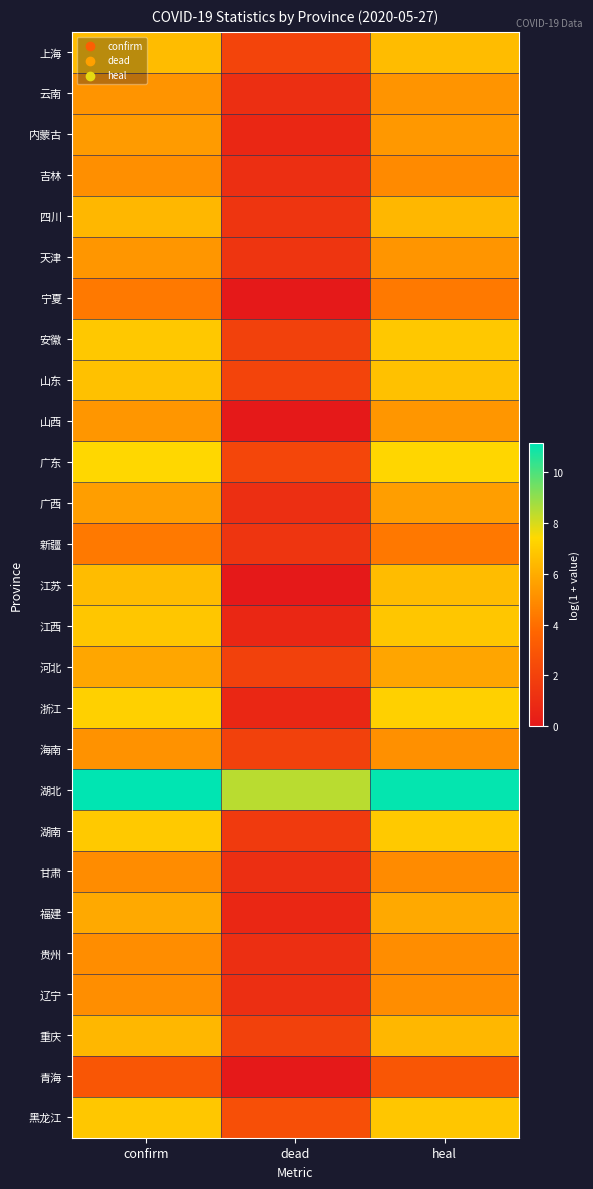

At which category is the sum across all series the highest?

confirm